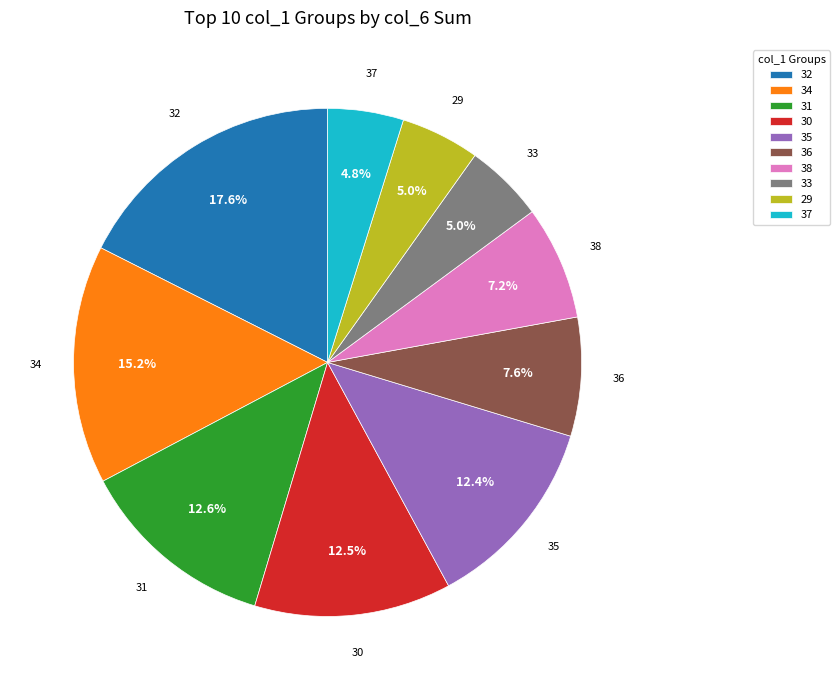

To the nearest percent, what portion does 34 represent?

15%